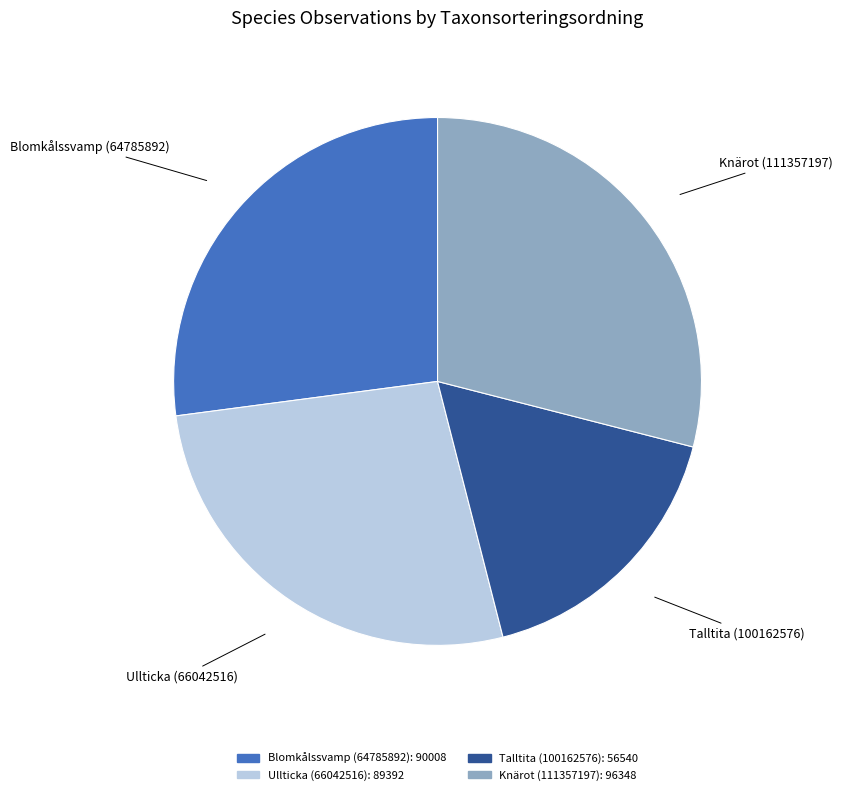

True or false: Knärot (111357197) accounts for 24% of the total.

False